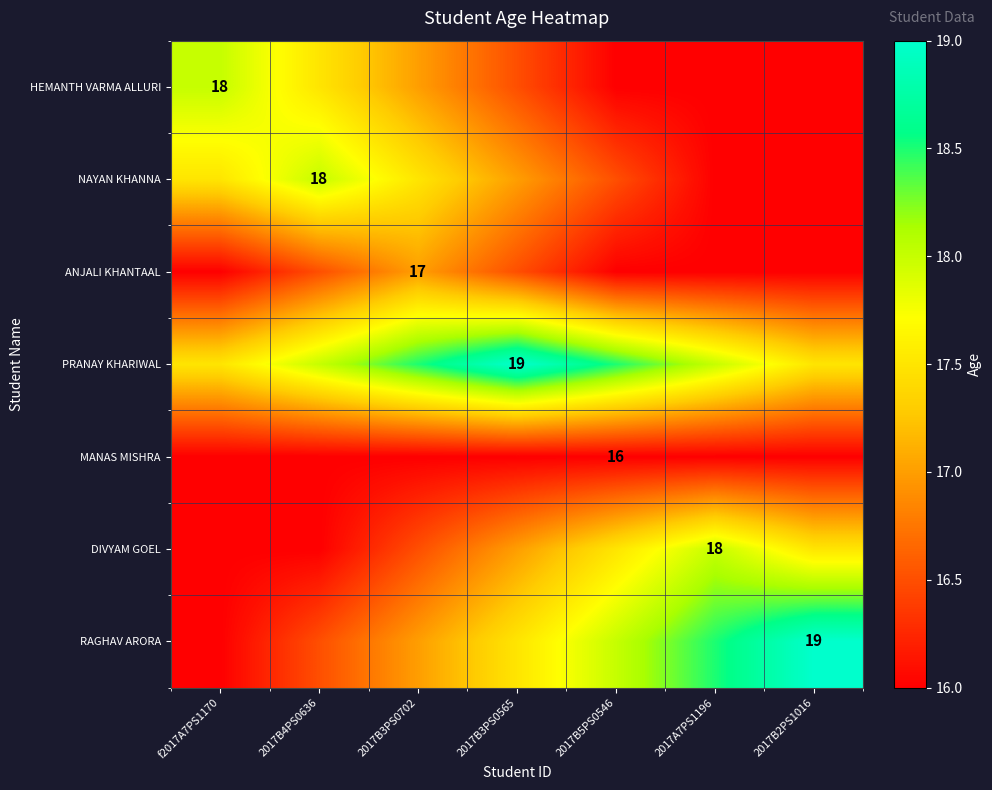

Is it true that HEMANTH VARMA ALLURI equals 18.0 at f2017A7PS1170?

True